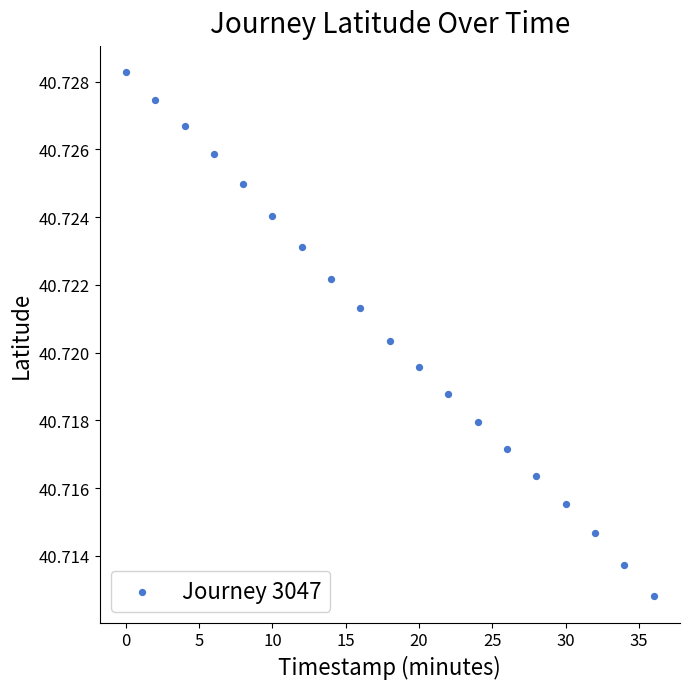

What is the range of X values (max minus min)?

36.0